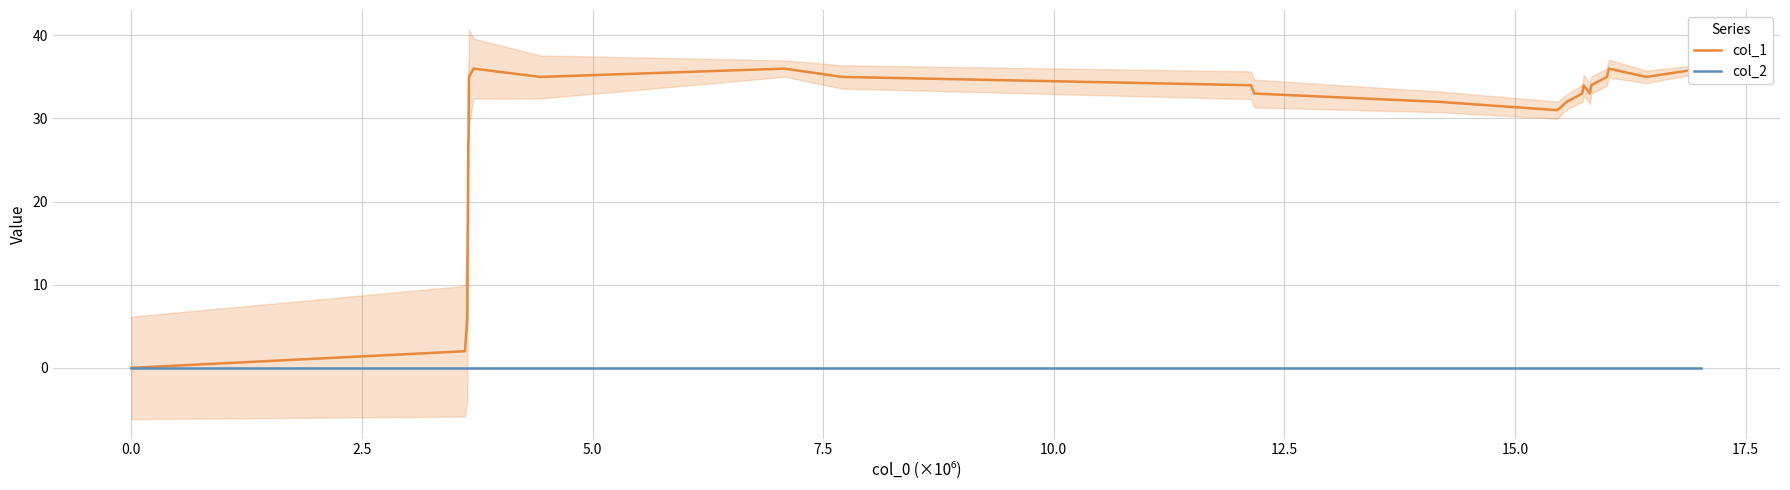

What are all the series names shown in the legend?

col_1, col_2